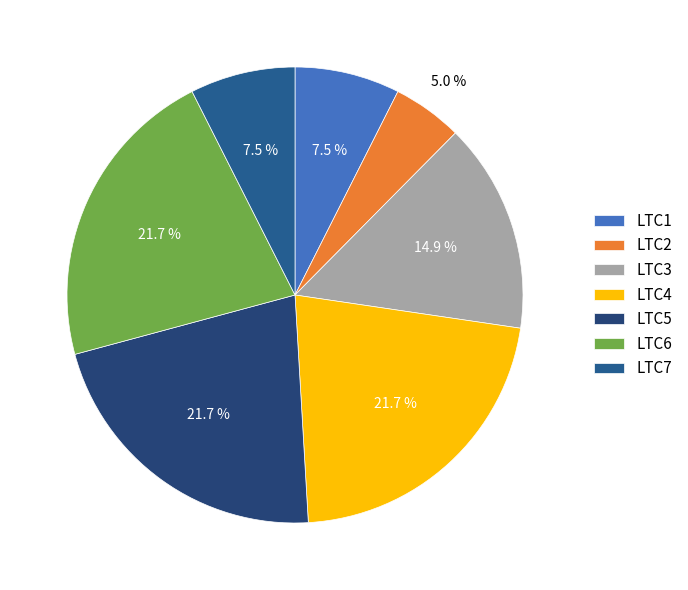

True or false: LTC5 accounts for 33% of the total.

False